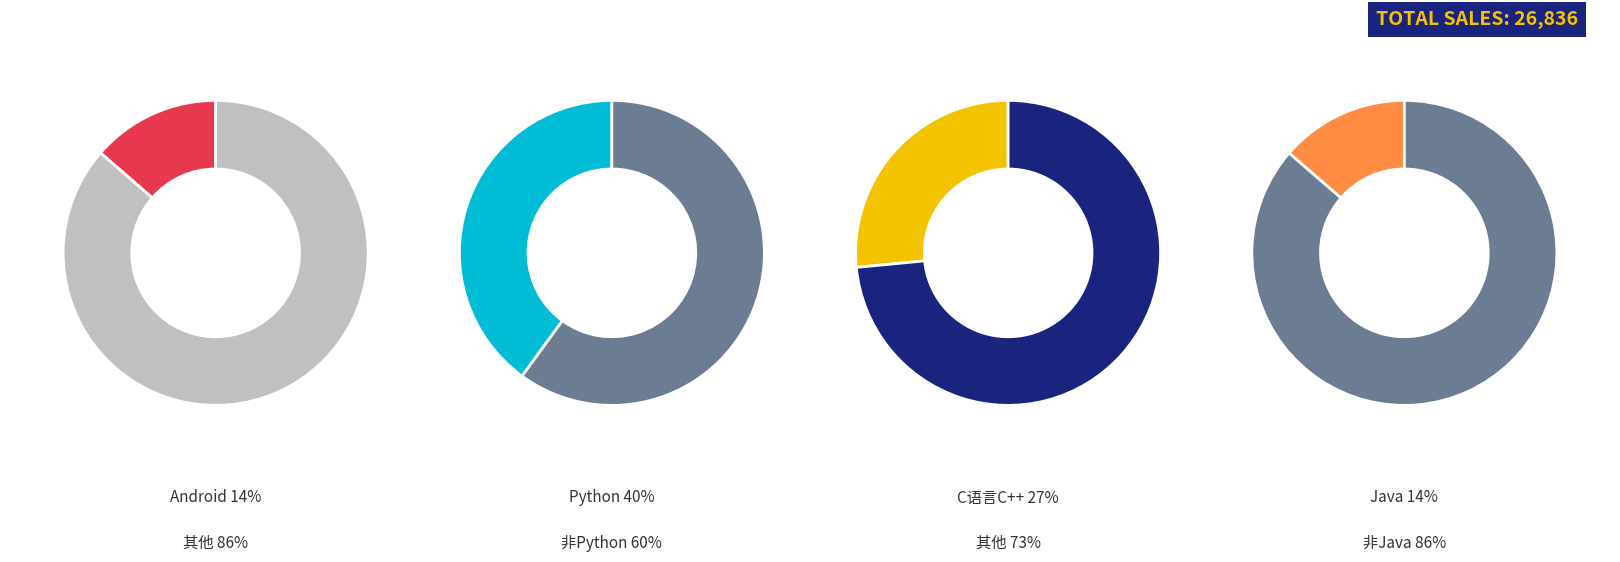

To the nearest percent, what portion does Java represent?

14%